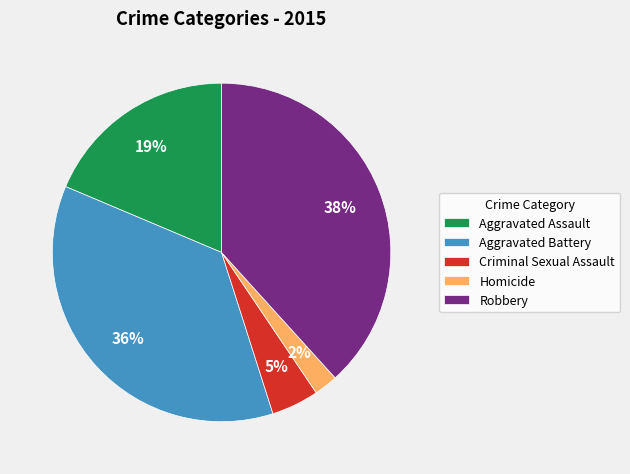

How many segments does this pie chart have?

5